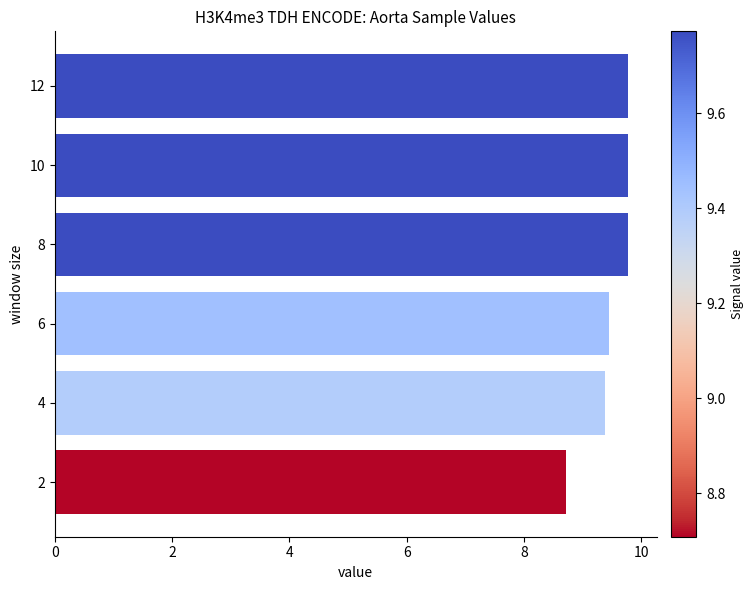

Is it true that the value at 6 is 2.0?

False